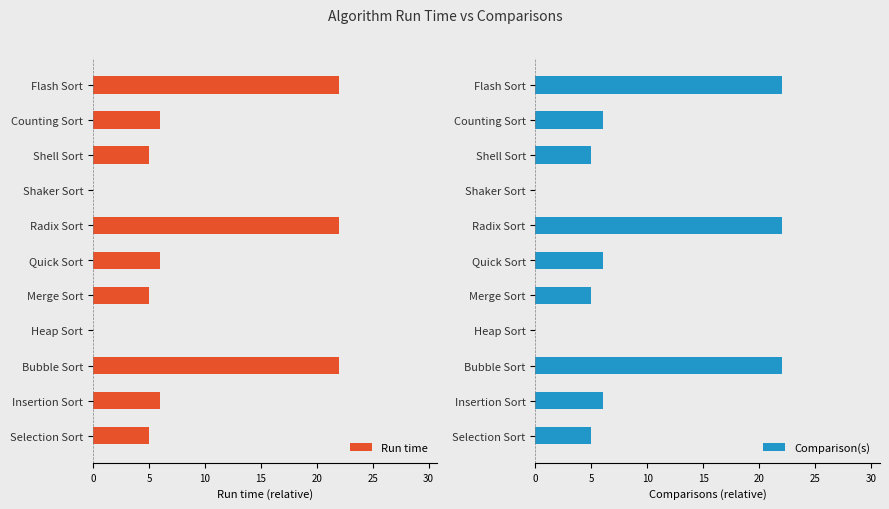

What is the approximate value of Run time at Bubble Sort?

22